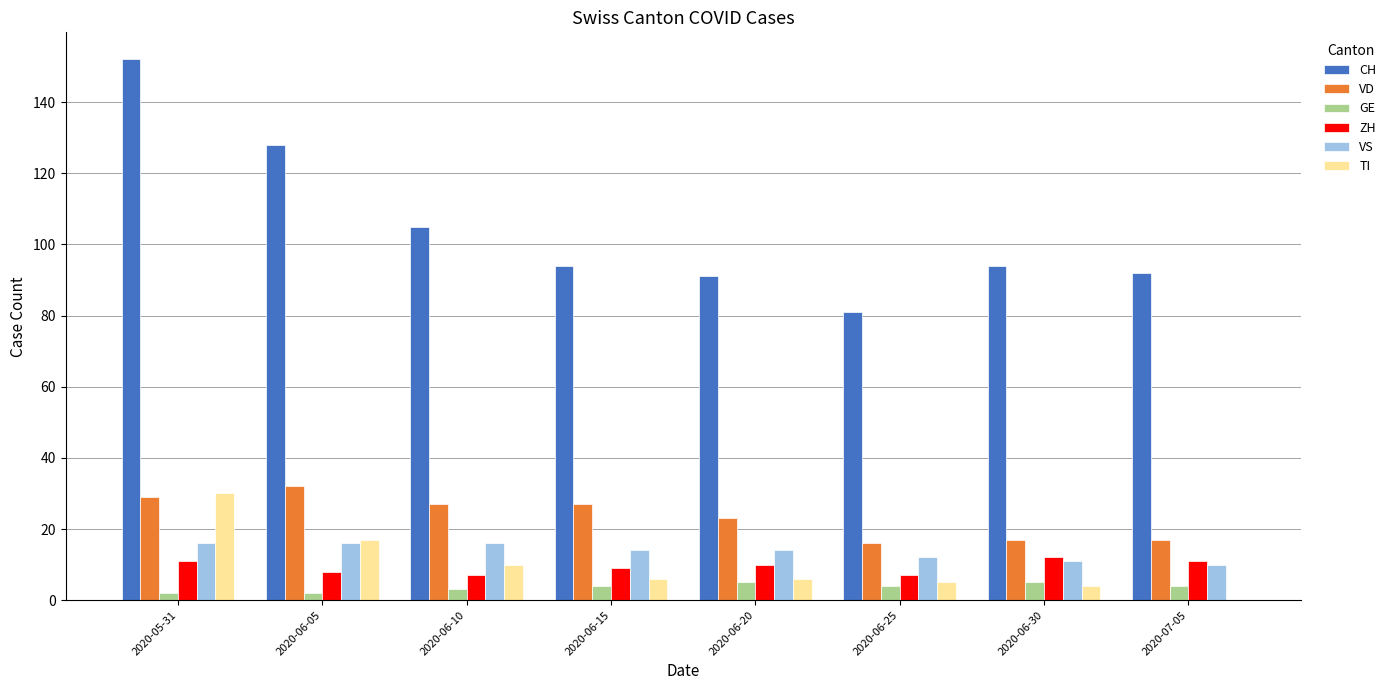

What are all the series names shown in the legend?

CH, VD, GE, ZH, VS, TI